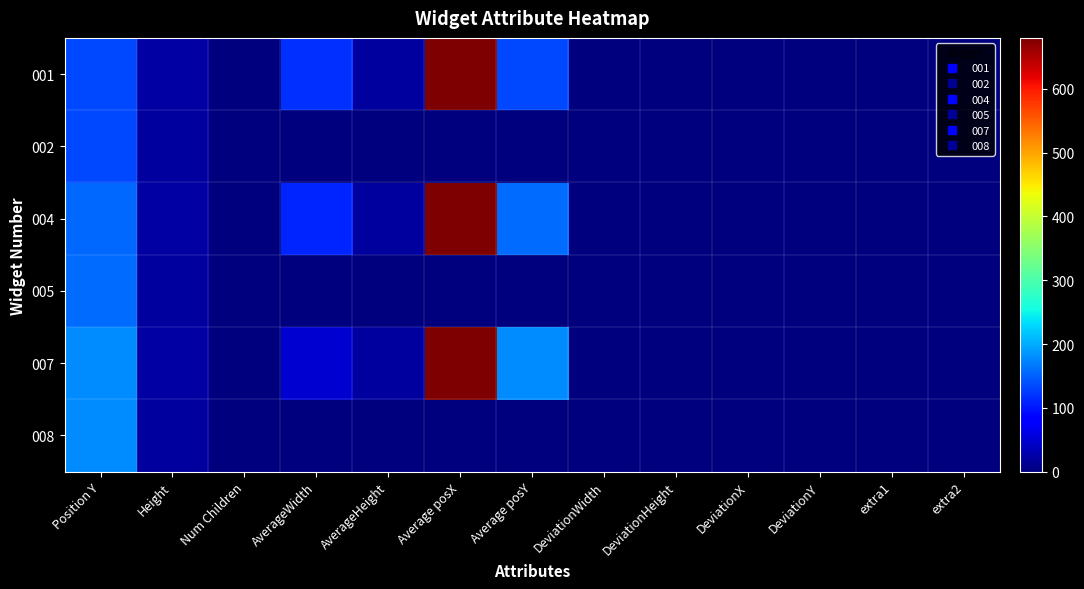

List the series in order of their peak value, highest first.

001, 004, 007, 008, 005, 002